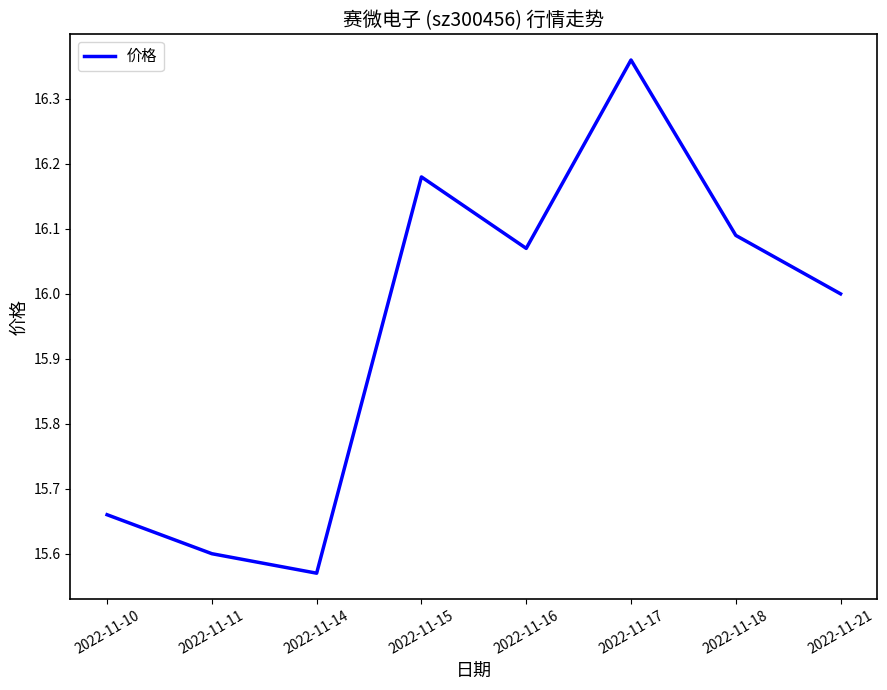

How many interior local peaks (higher than both neighbors) does the data have?

2